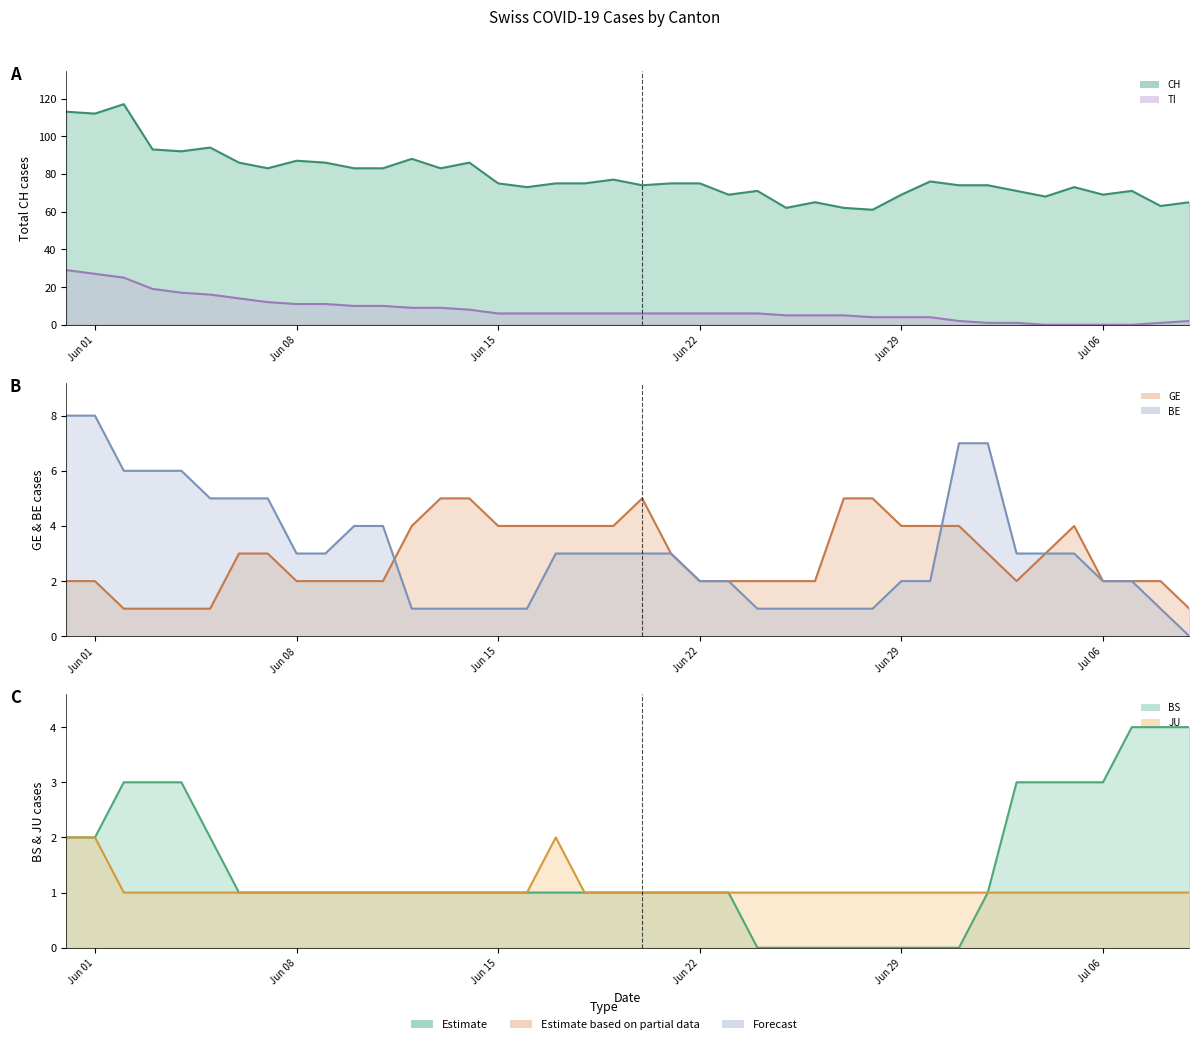

Does the chart have visible grid lines?

No